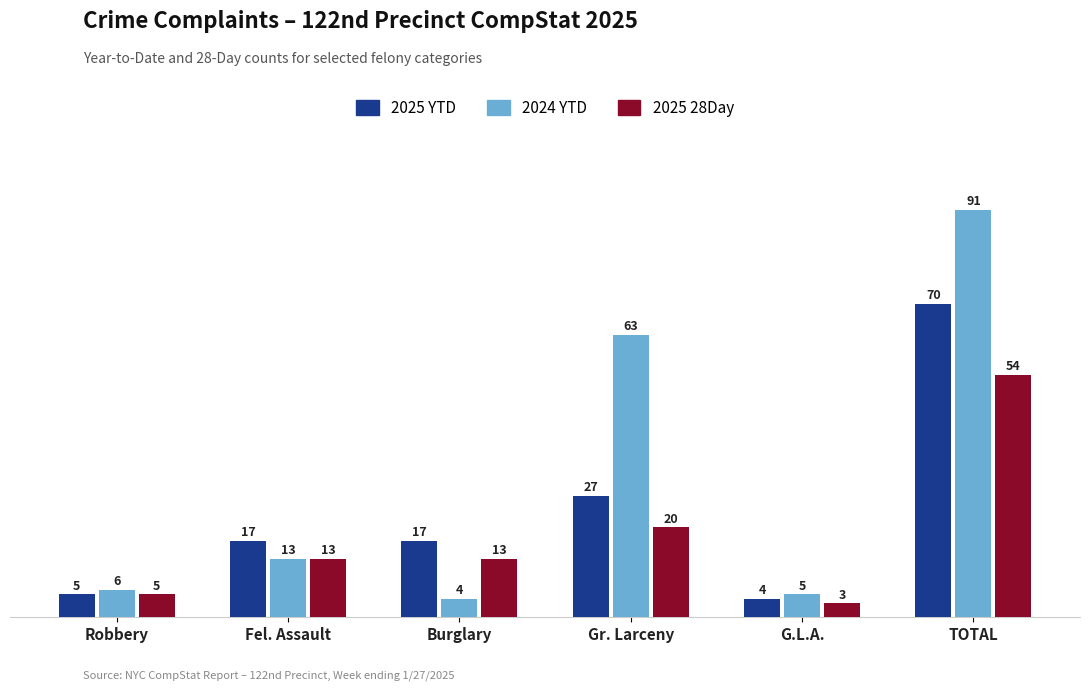

How many data points does each series have?

6